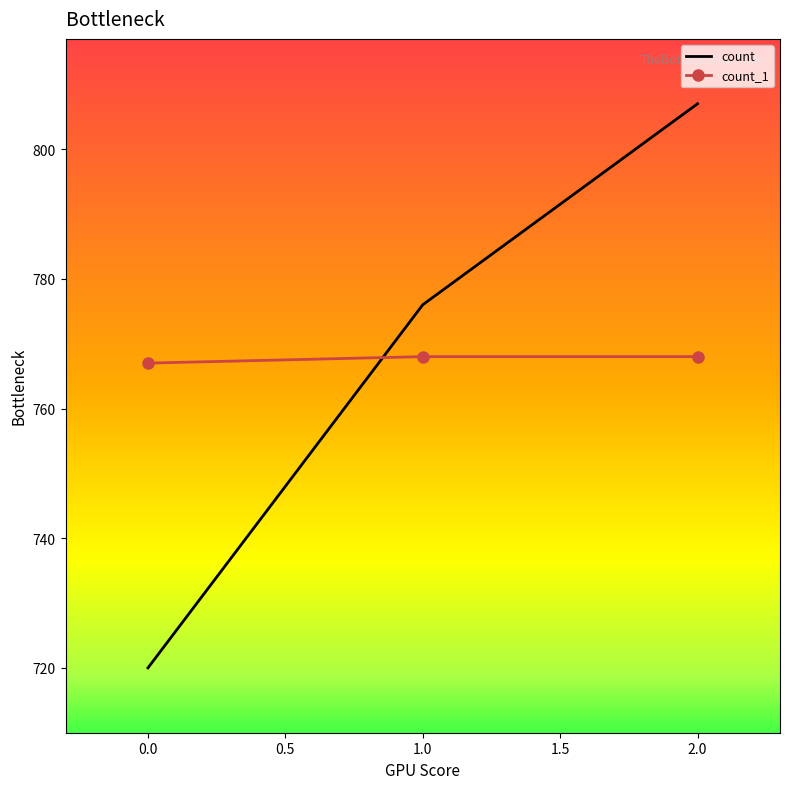

Which category has the lowest value in the count series?

0.0